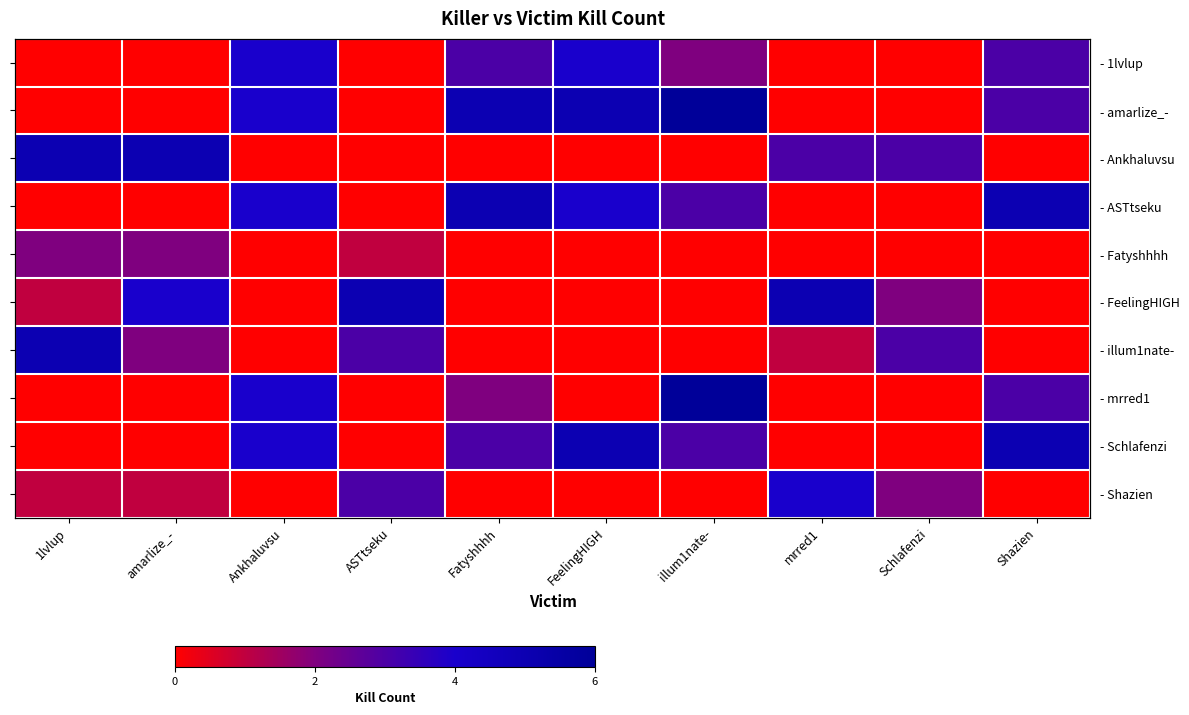

What is the difference between the maximum and minimum values in the - Schlafenzi series?

5